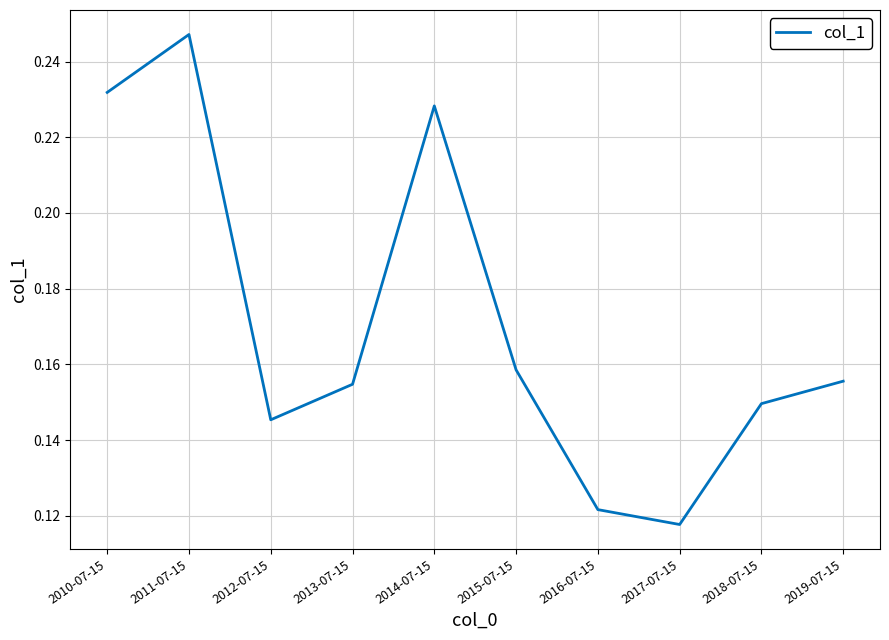

The value at 2019-07-15 is 0.1. True or false?

False